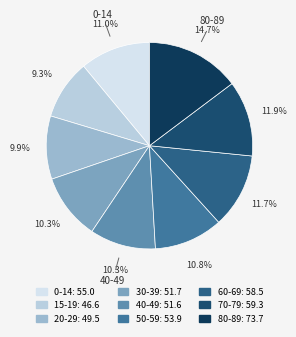

What percentage is the 15-19 slice, to the nearest percent?

9%